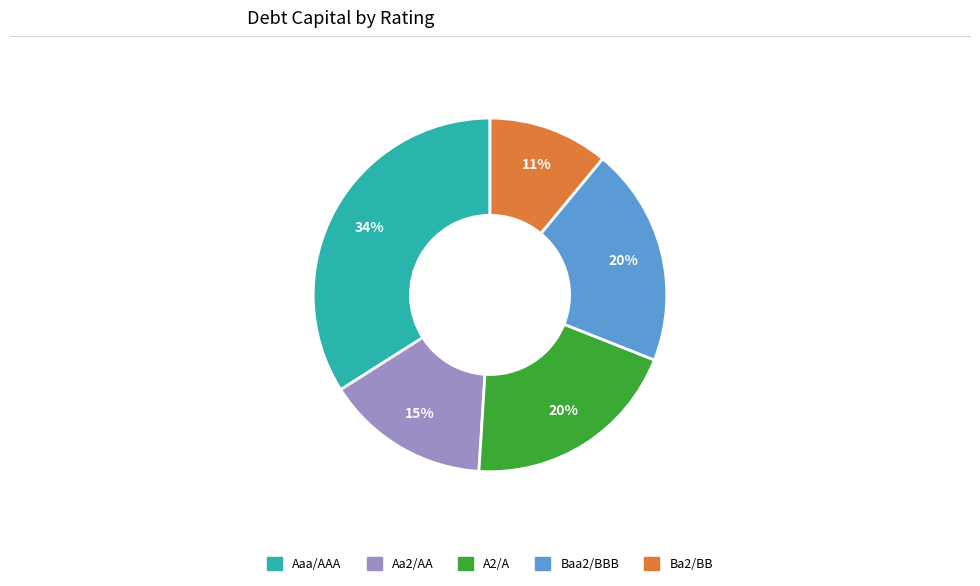

Is there a majority slice in this chart?

No